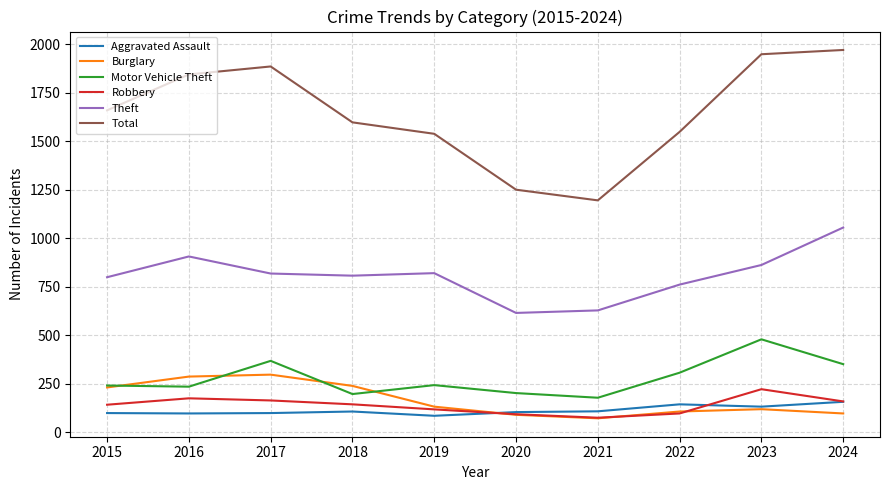

Read the Burglary value at 2017.

297